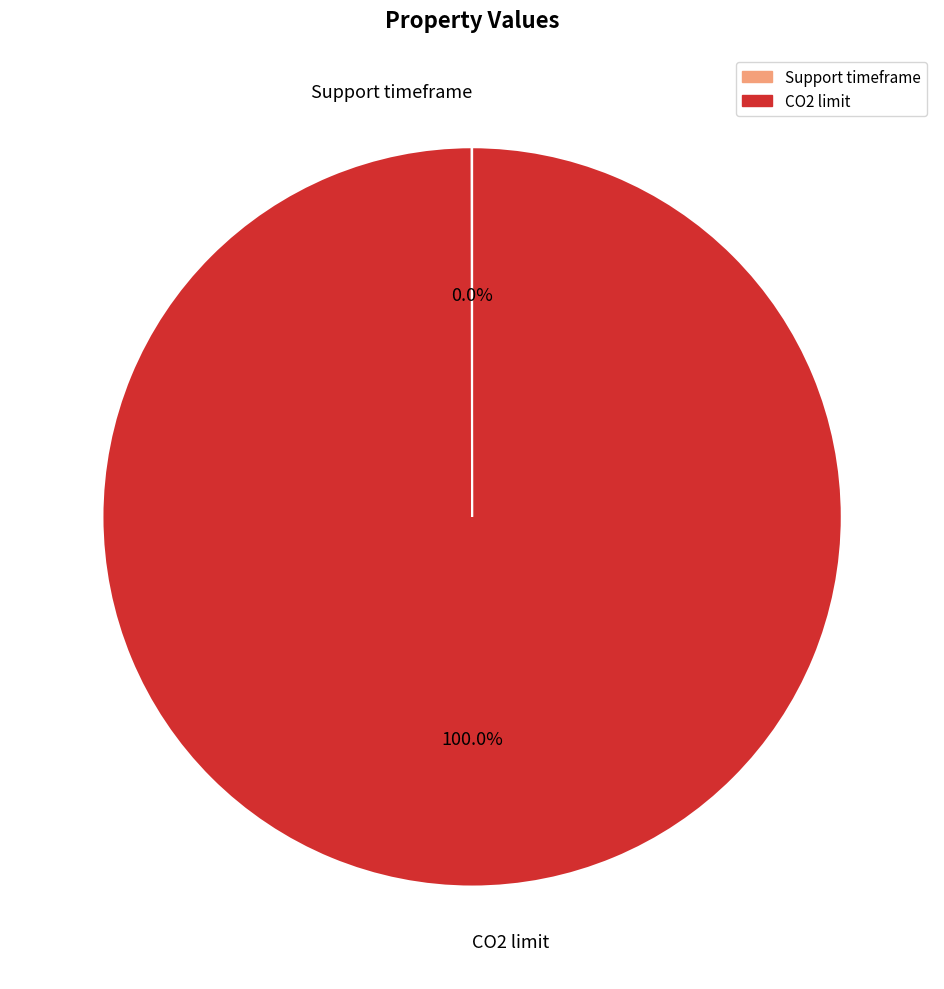

Which slice is the largest?

CO2 limit